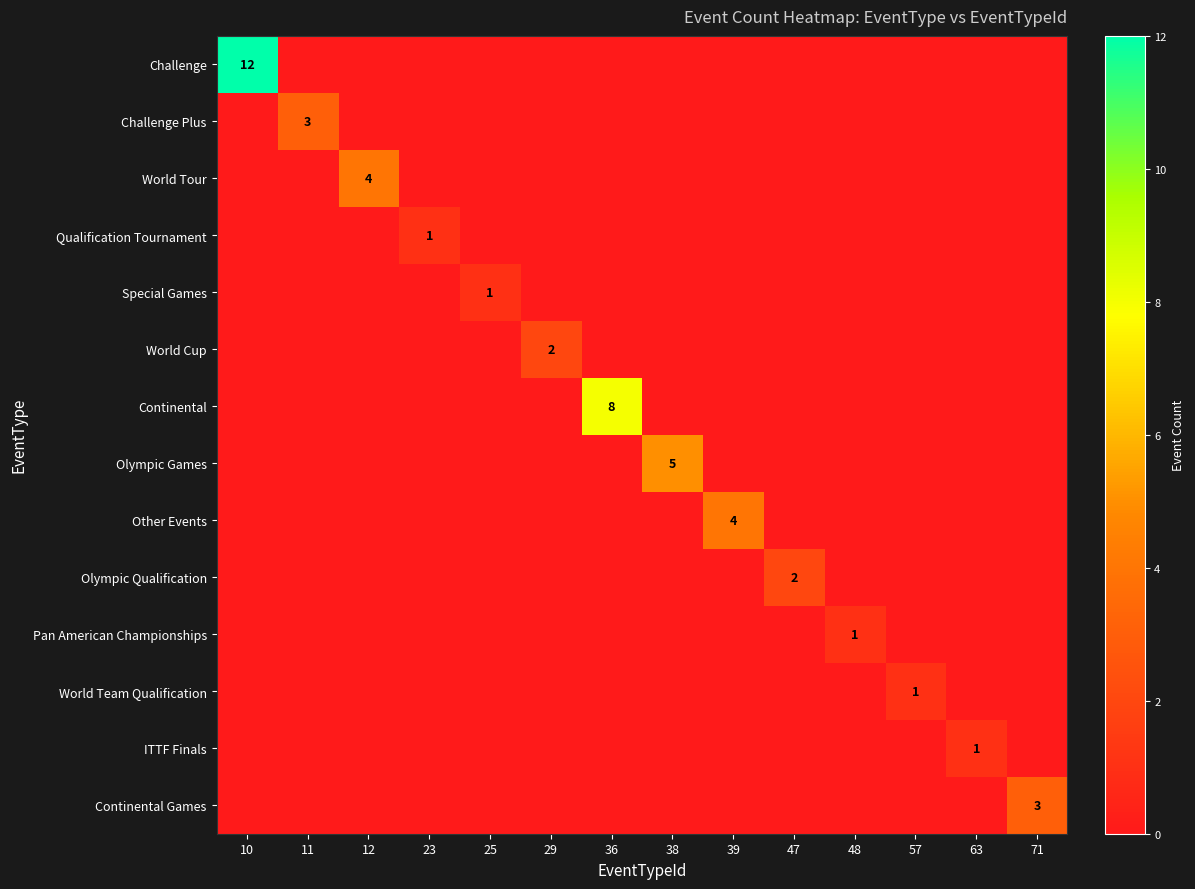

True or false: Challenge has a value of 6 at 10.

False